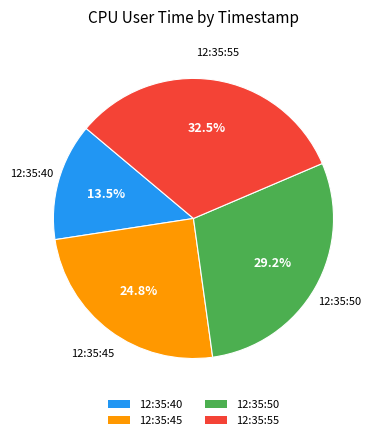

Which category has the smallest portion of the pie?

12:35:40